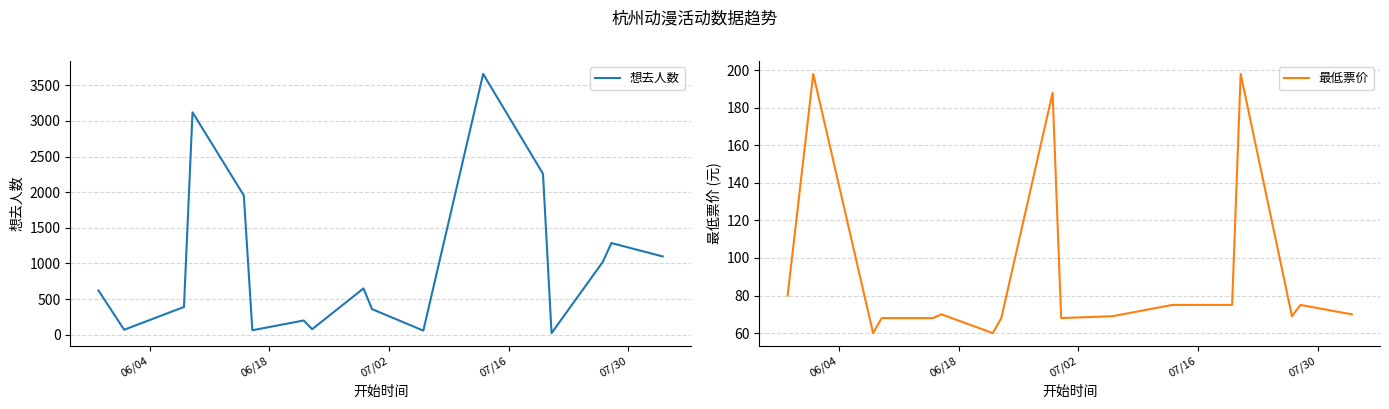

What is the average value of the 最低票价 series?

92